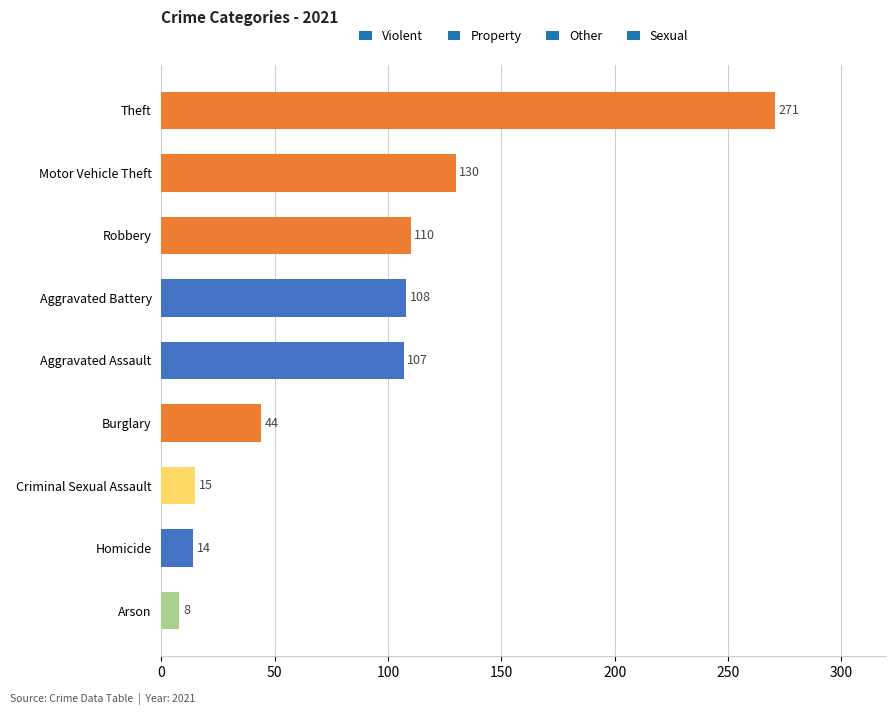

What is the change in value from Aggravated Assault to Motor Vehicle Theft?

+23